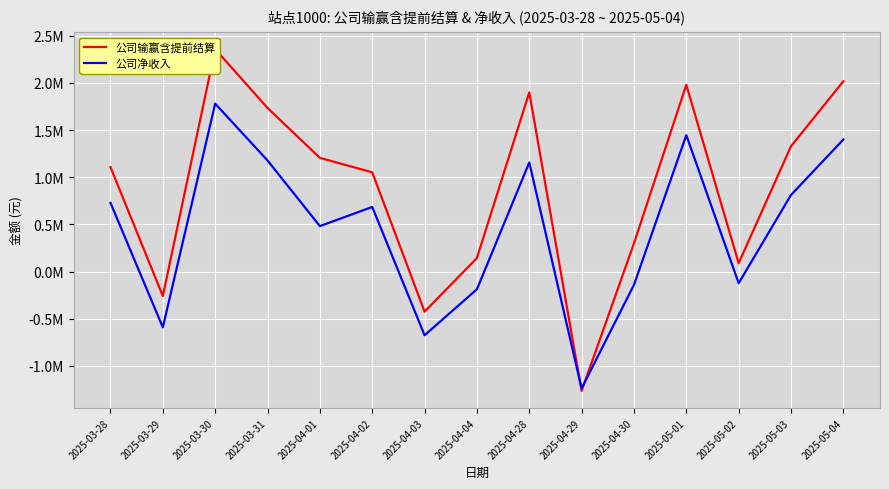

Reading left to right, transcribe all the data shown in this chart.

公司输赢含提前结算: 2025-03-28=1107483.9	2025-03-29=-259246.5	2025-03-30=2356971.7	2025-03-31=1733670.0	2025-04-01=1204803.6	2025-04-02=1051591.2	2025-04-03=-425057.6	2025-04-04=143439.5	2025-04-28=1898289.1	2025-04-29=-1264999.3	2025-04-30=298179.2	2025-05-01=1978411.7	2025-05-02=88342.8	2025-05-03=1327702.1	2025-05-04=2016292.0
公司净收入: 2025-03-28=727921.1	2025-03-29=-591497.3	2025-03-30=1779472.4	2025-03-31=1177123.8	2025-04-01=481665.6	2025-04-02=684367.4	2025-04-03=-674906.4	2025-04-04=-187498.7	2025-04-28=1155988.8	2025-04-29=-1238685.6	2025-04-30=-140642.2	2025-05-01=1445479.6	2025-05-02=-123323.4	2025-05-03=811700.6	2025-05-04=1399384.8